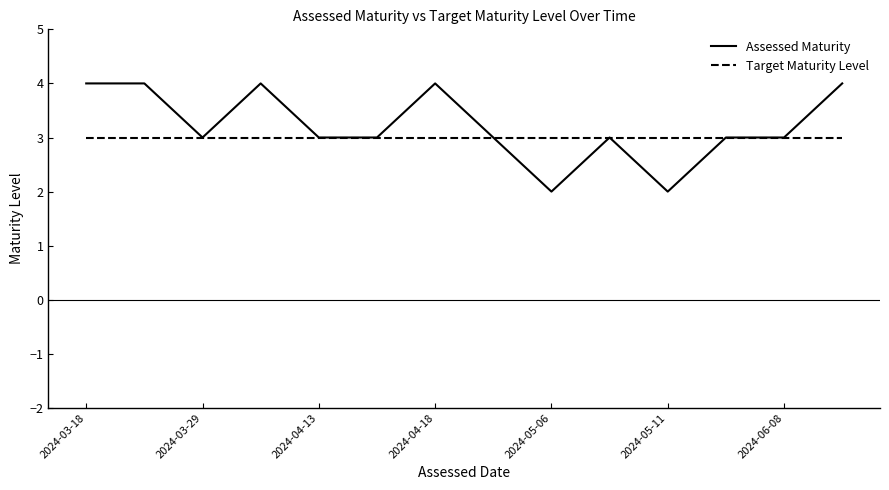

Reading left to right, extract all data points from this chart.

Assessed Maturity: 4	4	3	4	3	3	4	3	2	3	2	3	3	4
Target Maturity Level: 3	3	3	3	3	3	3	3	3	3	3	3	3	3